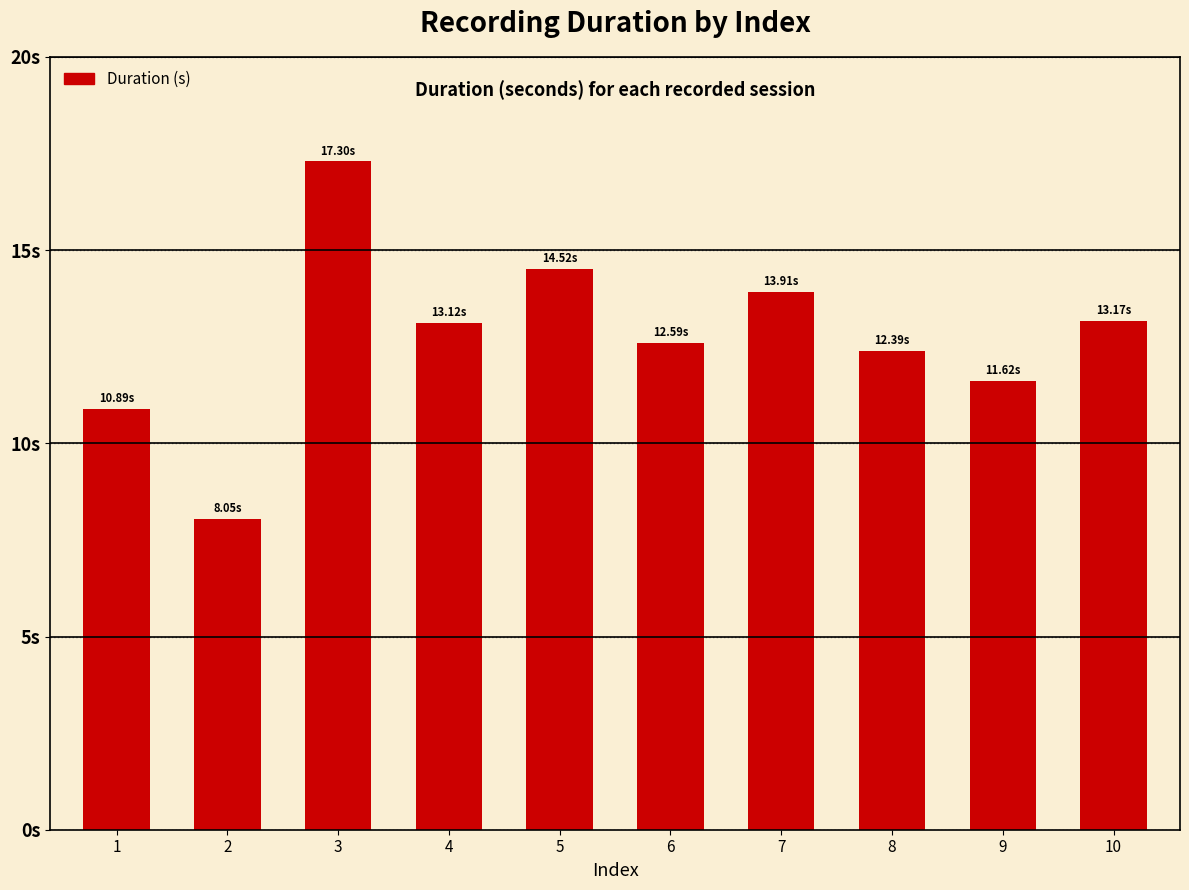

True or false: the data shows 10.9 at 1.

True